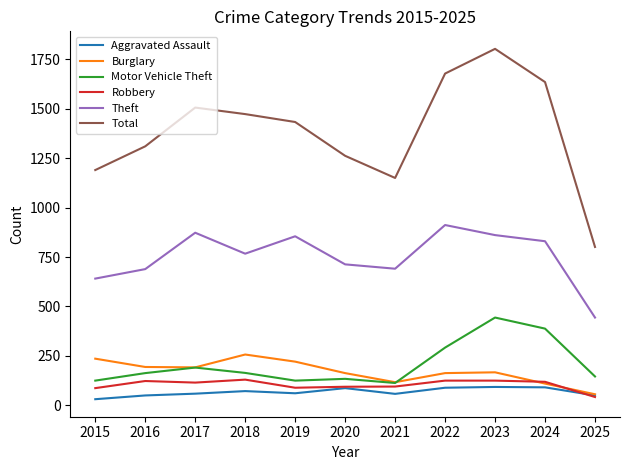

At which category does Theft reach its first local peak?

2017